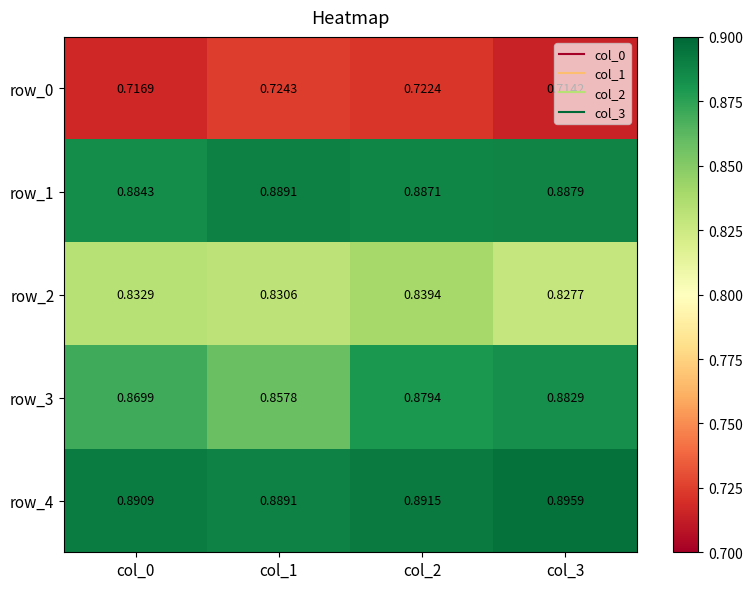

Rank the series at col_3 from lowest to highest value.

row_0, row_2, row_3, row_1, row_4